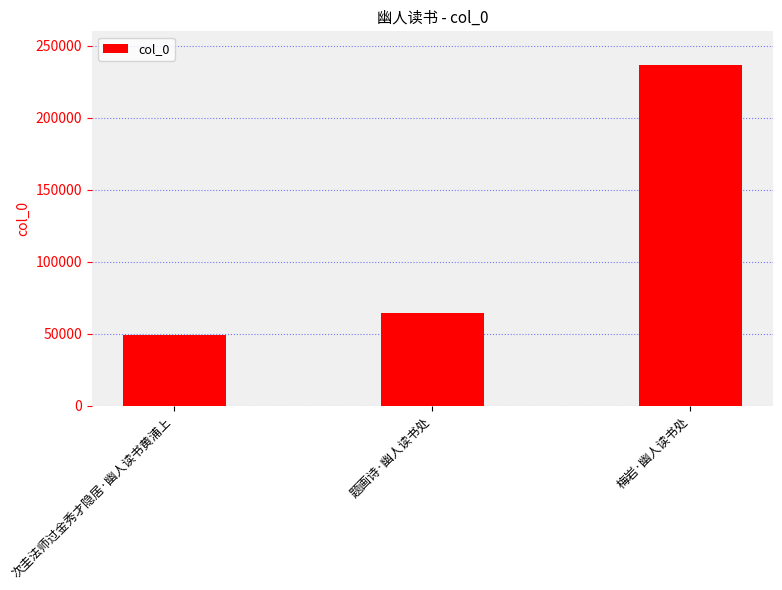

What is the change in value from 题画诗·幽人读书处 to 梅岩·幽人读书处?

+172365